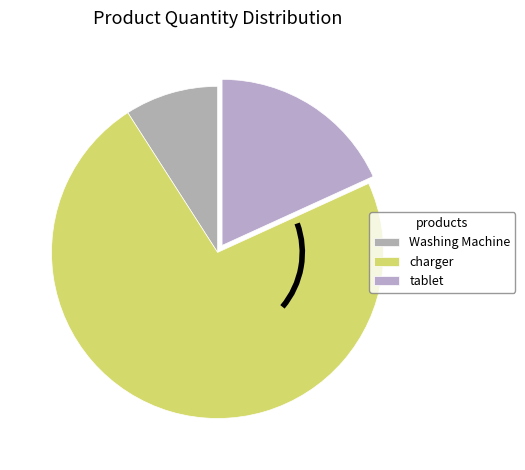

Which category has the smallest portion of the pie?

Washing Machine